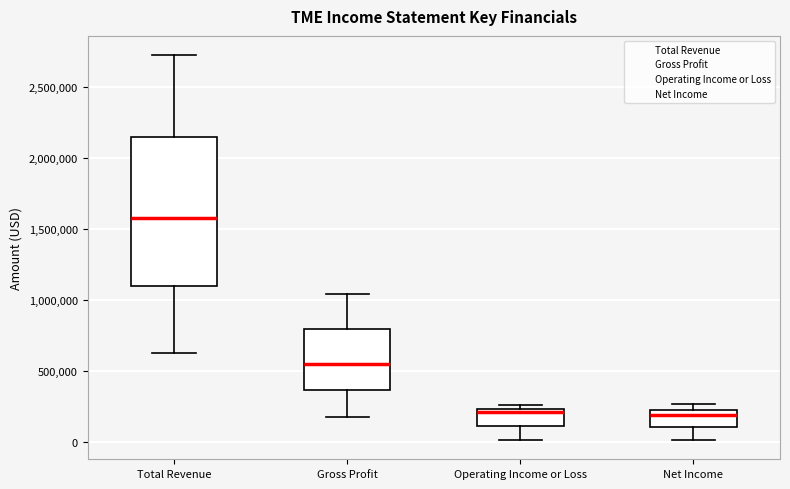

Reading left to right, transcribe this box plot: for each box, give where its median line is, the range the box spans, and where its two whiskers end, as read against the y-axis. The values are not printed on the chart, so give them approximately, as read against the axis.

Total Revenue: median 1600000, box 1100000 to 2150000, whiskers 650000 to 2700000
Gross Profit: median 550000, box 350000 to 800000, whiskers 200000 to 1050000
Operating Income or Loss: median 200000, box 100000 to 250000, whiskers 0 to 250000 (just above the box's upper edge)
Net Income: median 200000, box 100000 to 250000, whiskers 0 to 250000 (just above the box's upper edge)